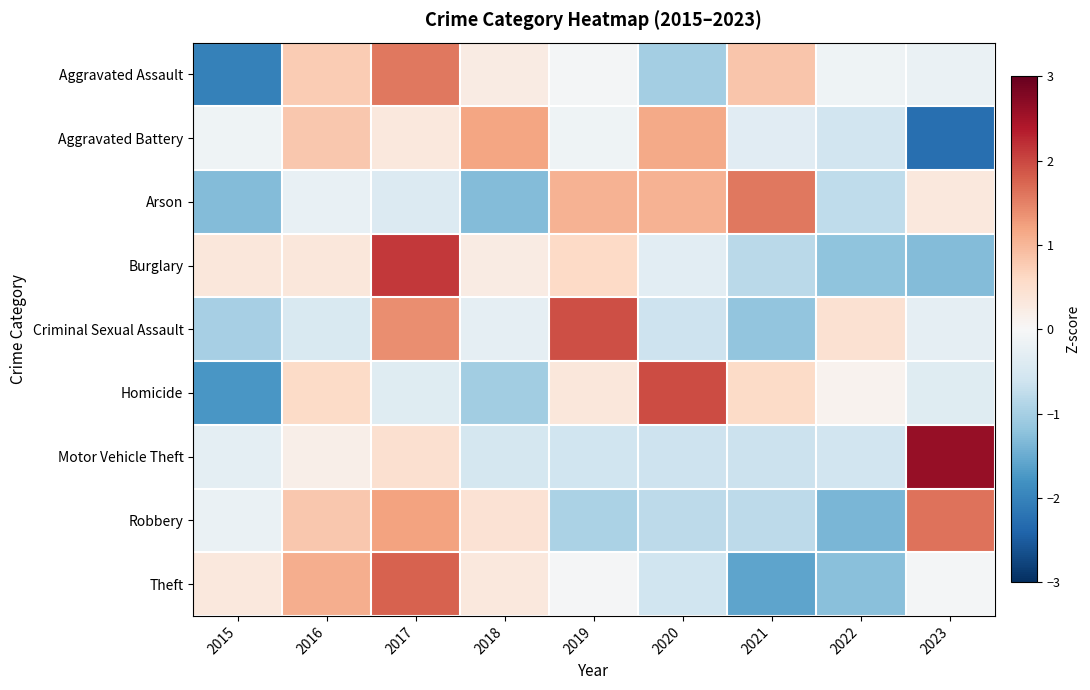

What is the greatest value displayed?

2.6